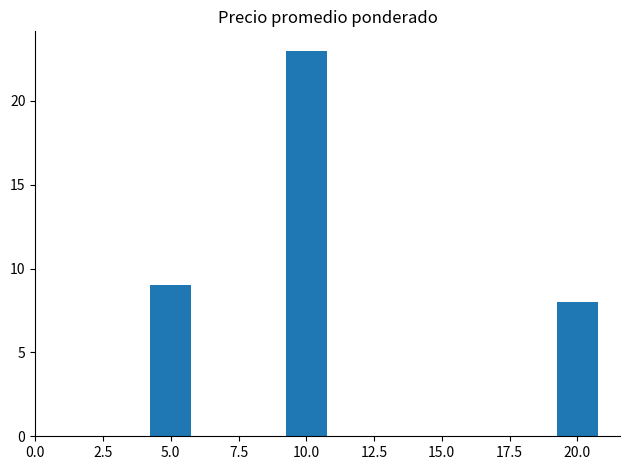

What is the difference between the maximum and minimum values?

15